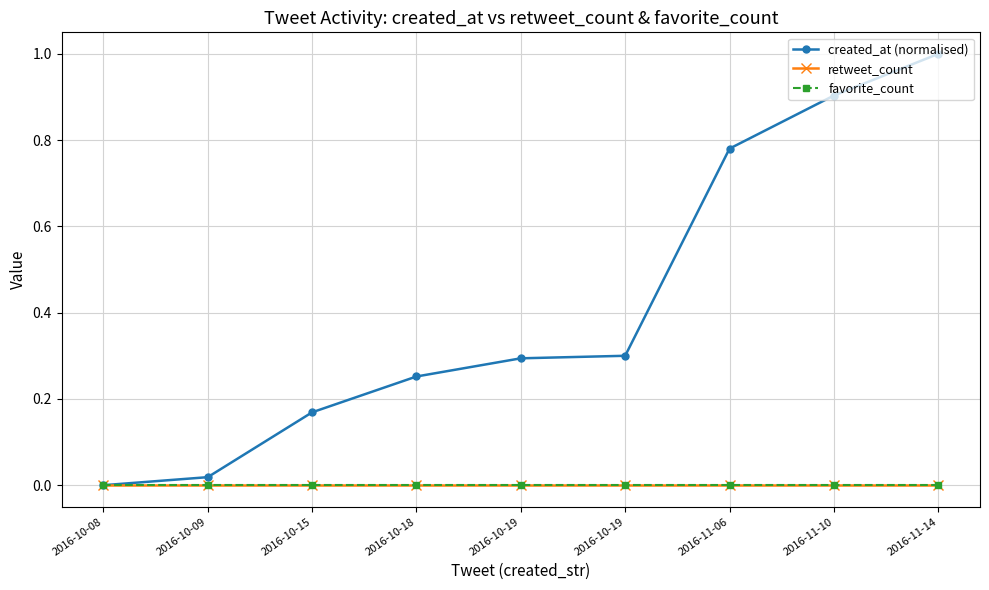

Is this an area chart (filled region under the line)?

No